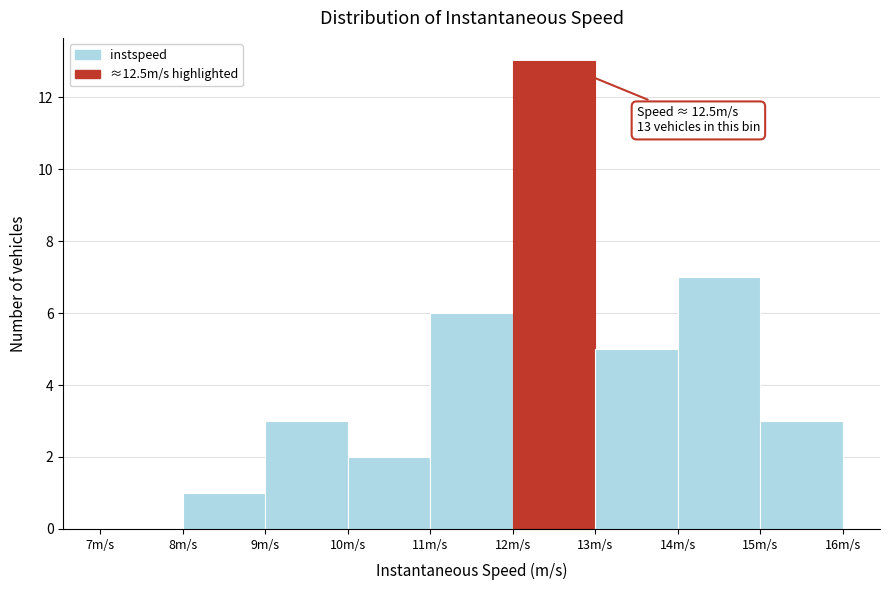

Over which range of the x-axis is the bar tallest?

12 to 13